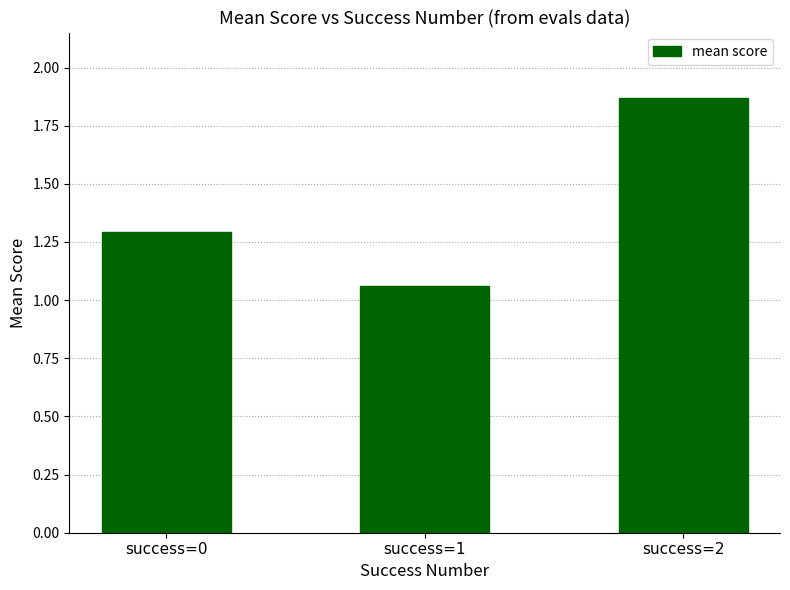

True or false: the data shows 0.9 at success=2.

False